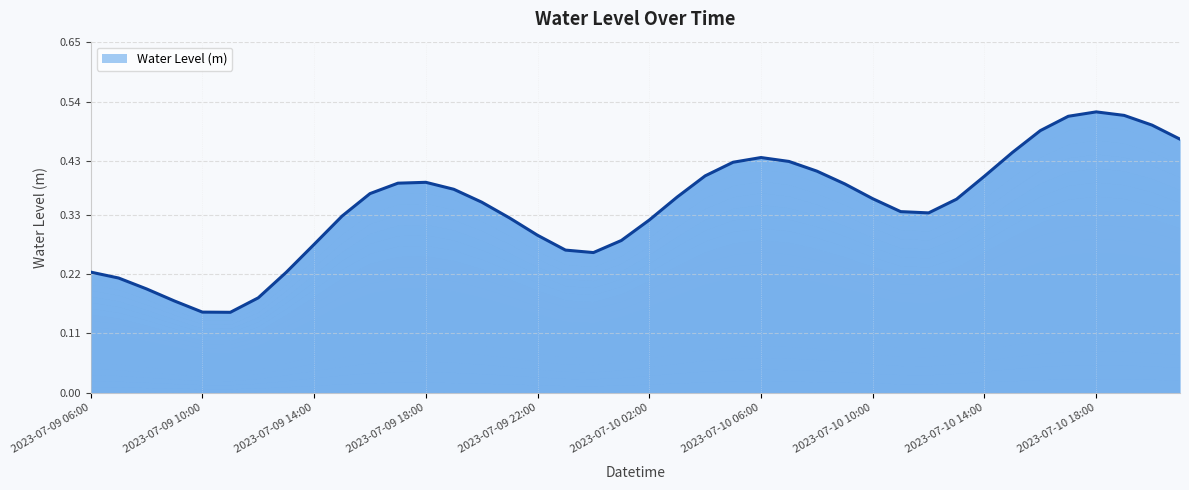

How many data points does each series have?

40